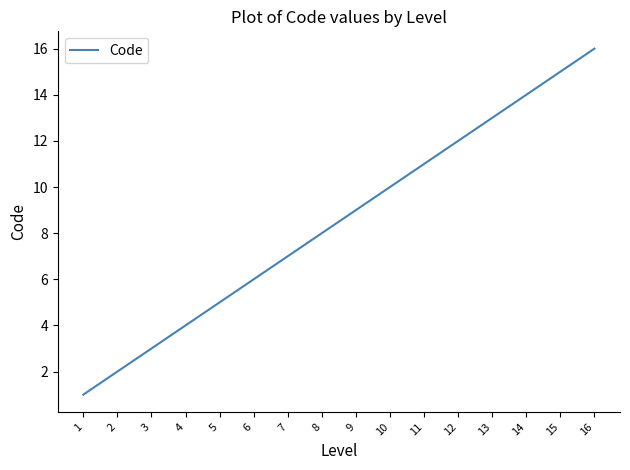

Count the number of categories in the chart.

16